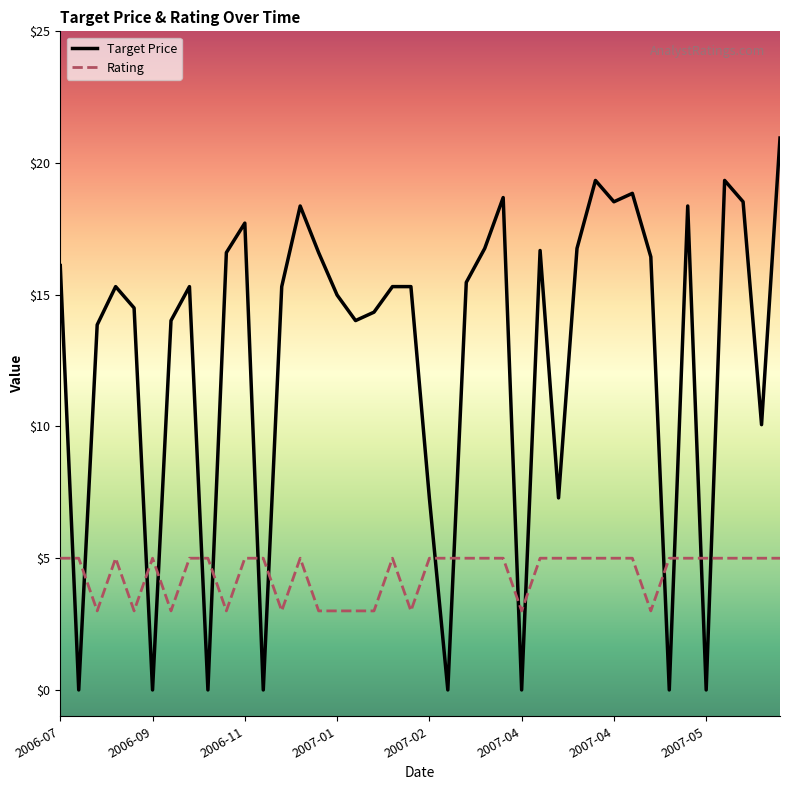

What is the average value of the Target Price series?

12.7